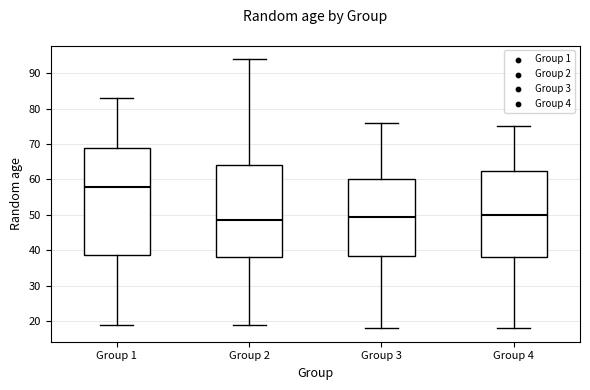

Where is the lower edge of the box for Group 2 on the y-axis? The values are not printed on the chart, so give them approximately, as read against the axis.

38